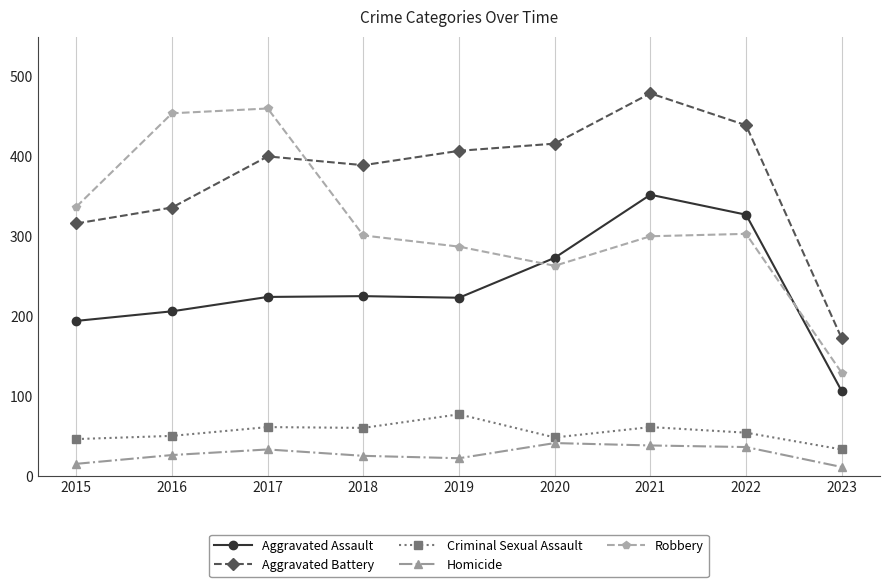

How many interior local valleys does the Aggravated Battery series have?

1